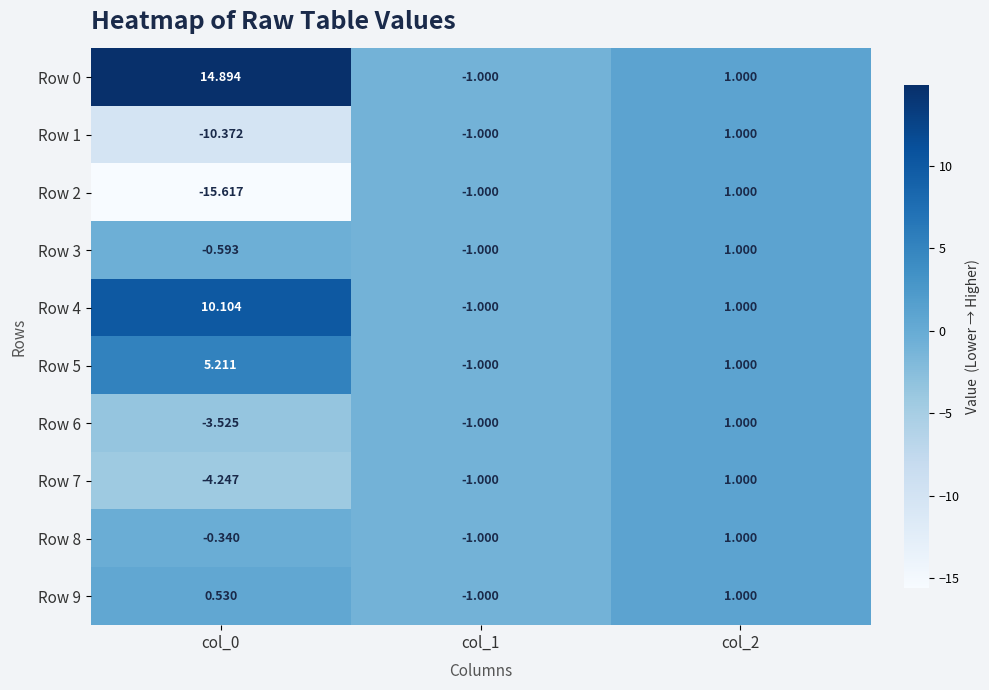

Count the number of data series in this chart.

10